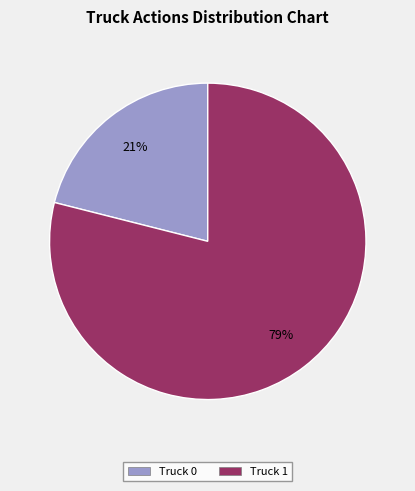

What is the smallest slice in the pie chart?

Truck 0